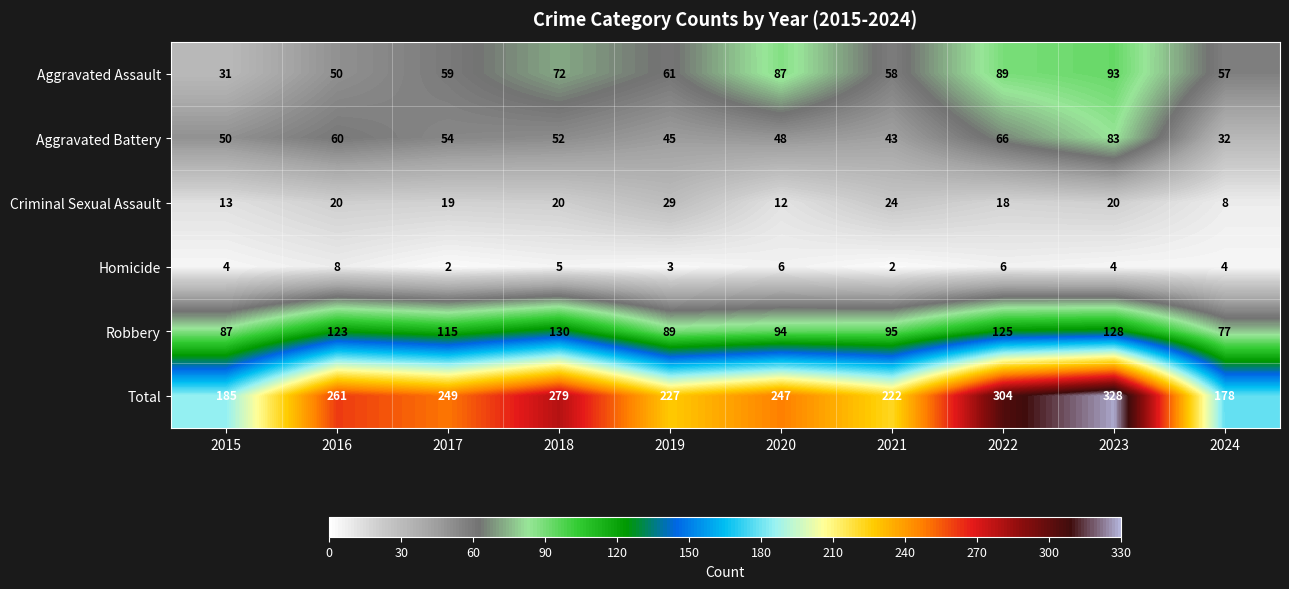

List the series in order of their peak value, highest first.

Total, Robbery, Aggravated Assault, Aggravated Battery, Criminal Sexual Assault, Homicide